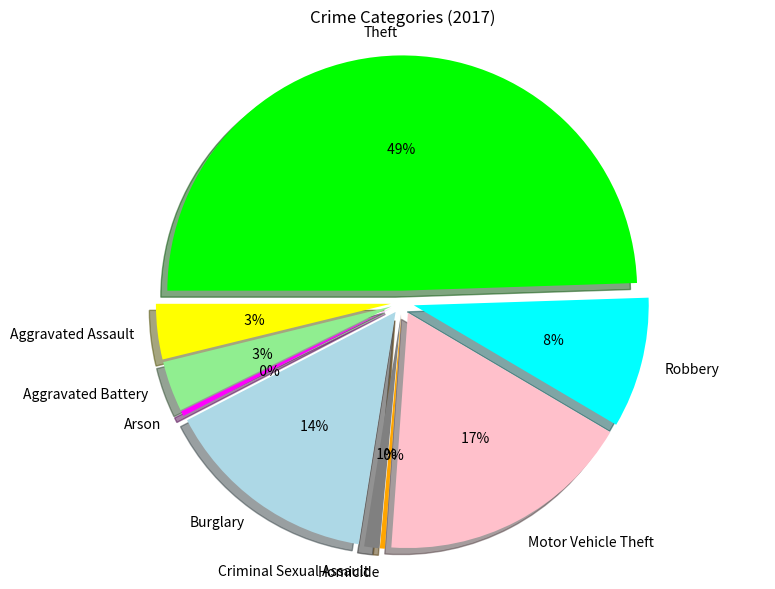

What is the change in value from Aggravated Battery to Theft?

+133